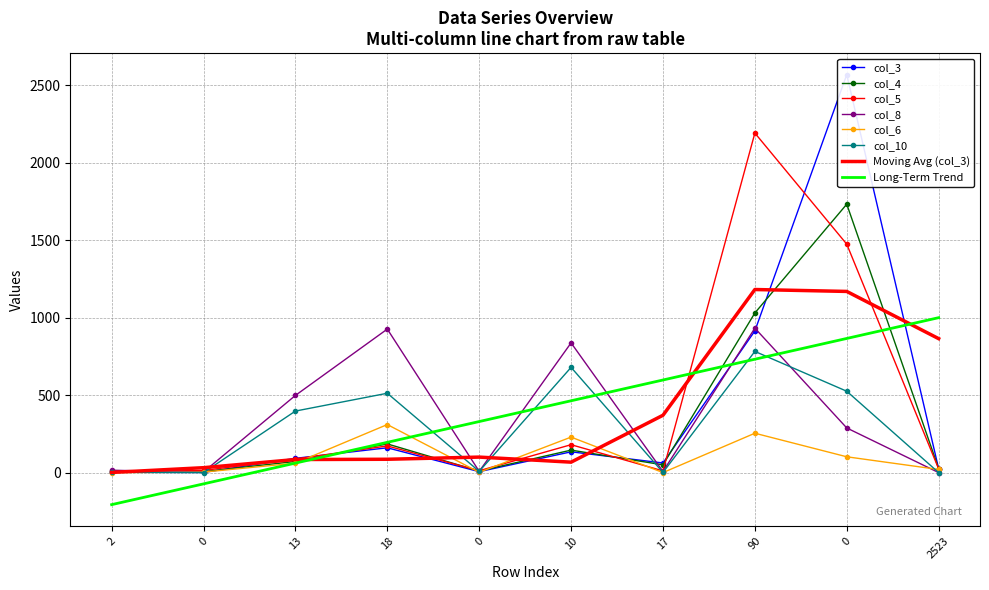

How many lines are shown in the chart?

6